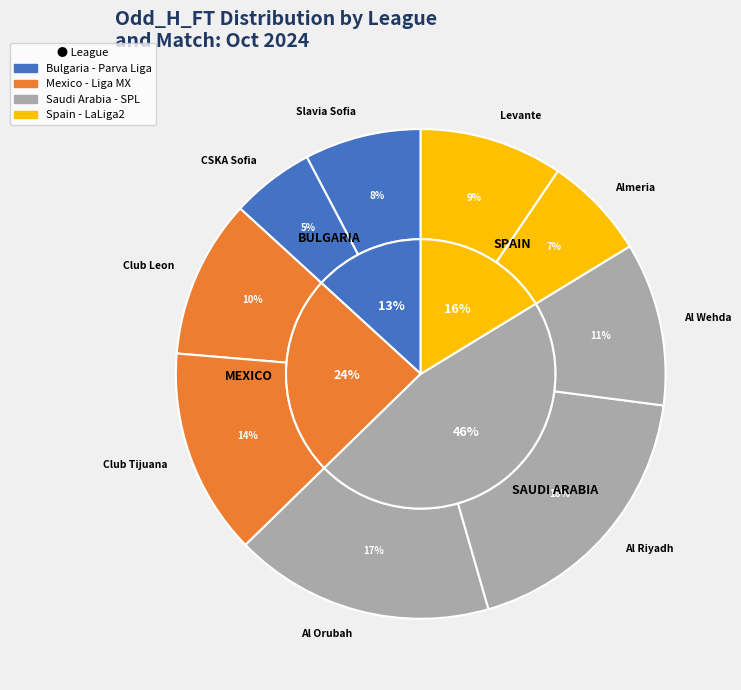

Which category has the biggest portion of the pie?

Al Riyadh